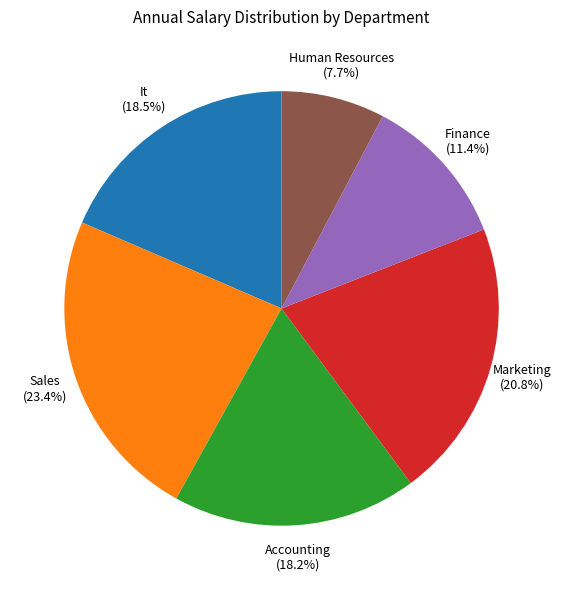

How many segments does this pie chart have?

6